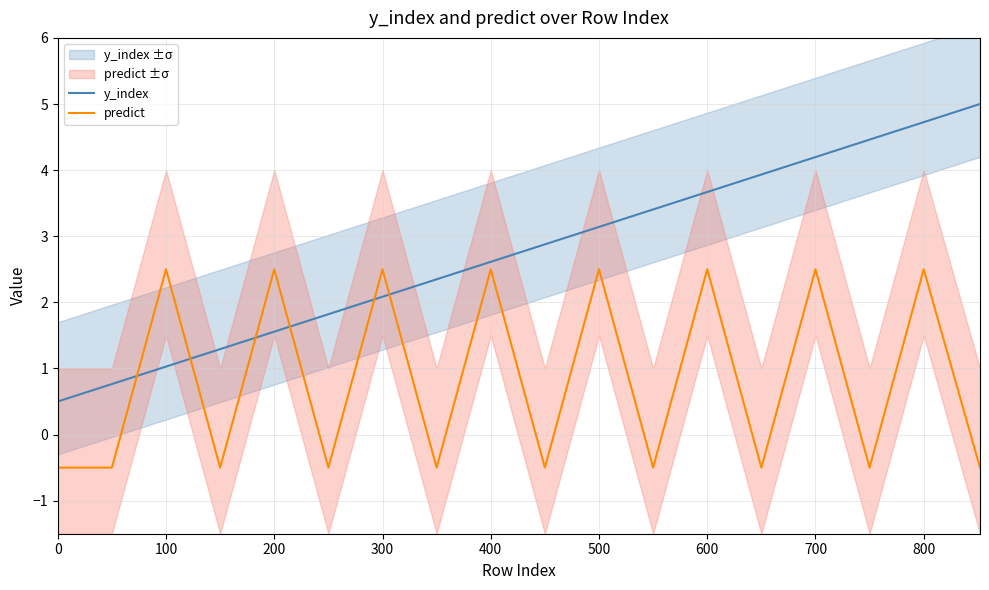

Reading left to right, extract all data points from this chart.

y_index: 0.5	0.8	1.0	1.3	1.6	1.8	2.1	2.3	2.6	2.9	3.1	3.4	3.7	3.9	4.2	4.5	4.7	5.0
predict: -0.5	-0.5	2.5	-0.5	2.5	-0.5	2.5	-0.5	2.5	-0.5	2.5	-0.5	2.5	-0.5	2.5	-0.5	2.5	-0.5